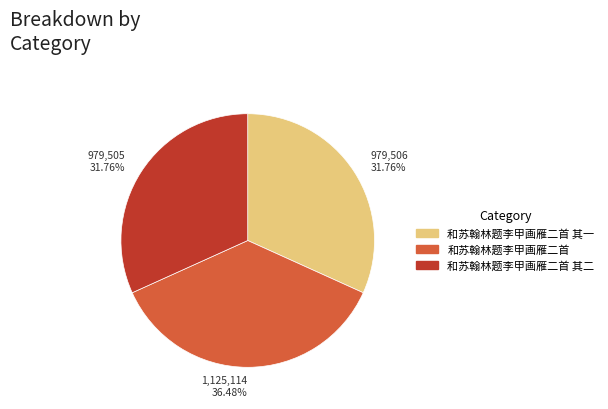

What is the ratio of the value at 和苏翰林题李甲画雁二首 其二 to the value at 和苏翰林题李甲画雁二首?

0.9